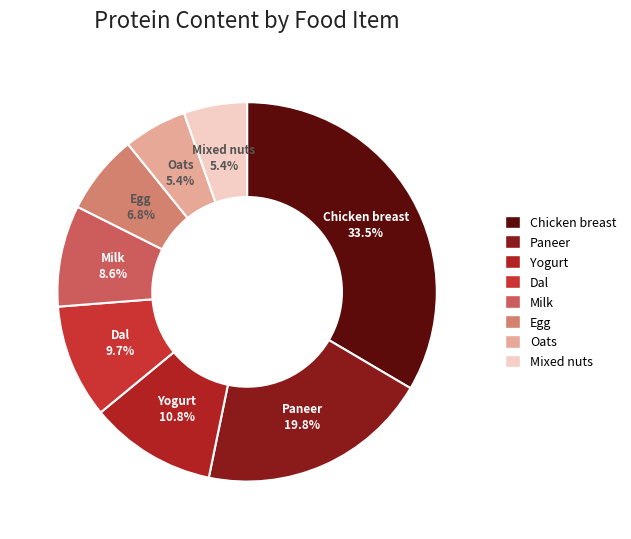

Which slice is the largest?

Chicken breast